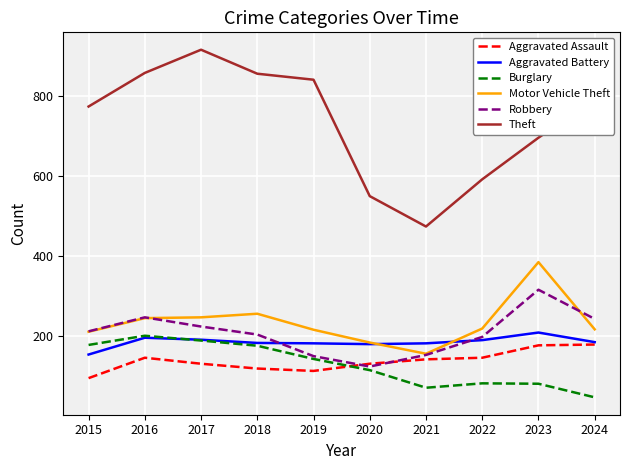

True or false: Aggravated Battery and Theft intersect in this chart.

False